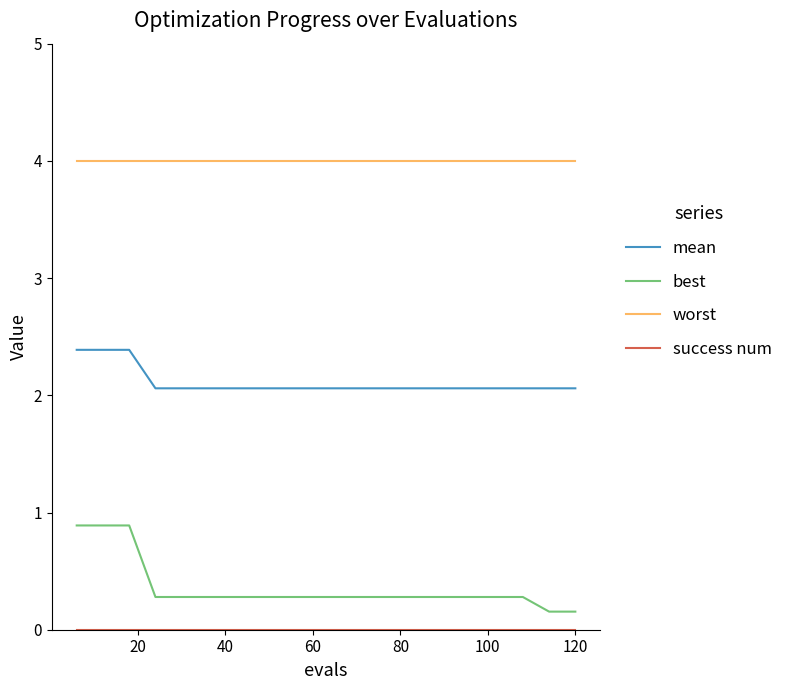

How many lines are shown in the chart?

4